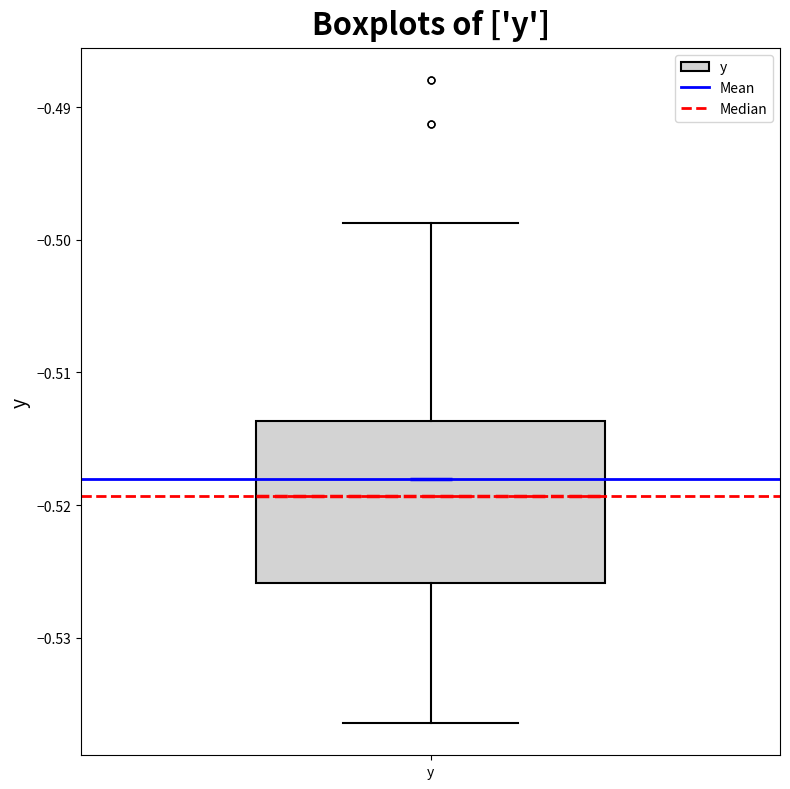

Where does the lower whisker of the box for y end on the y-axis? The values are not printed on the chart, so give them approximately, as read against the axis.

-0.536